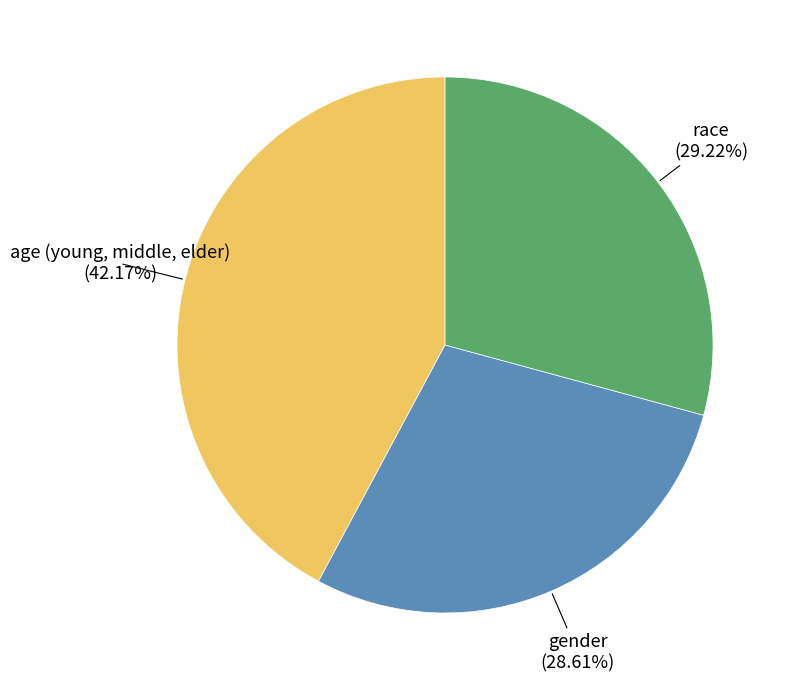

Is there any slice that represents more than half of the pie?

No